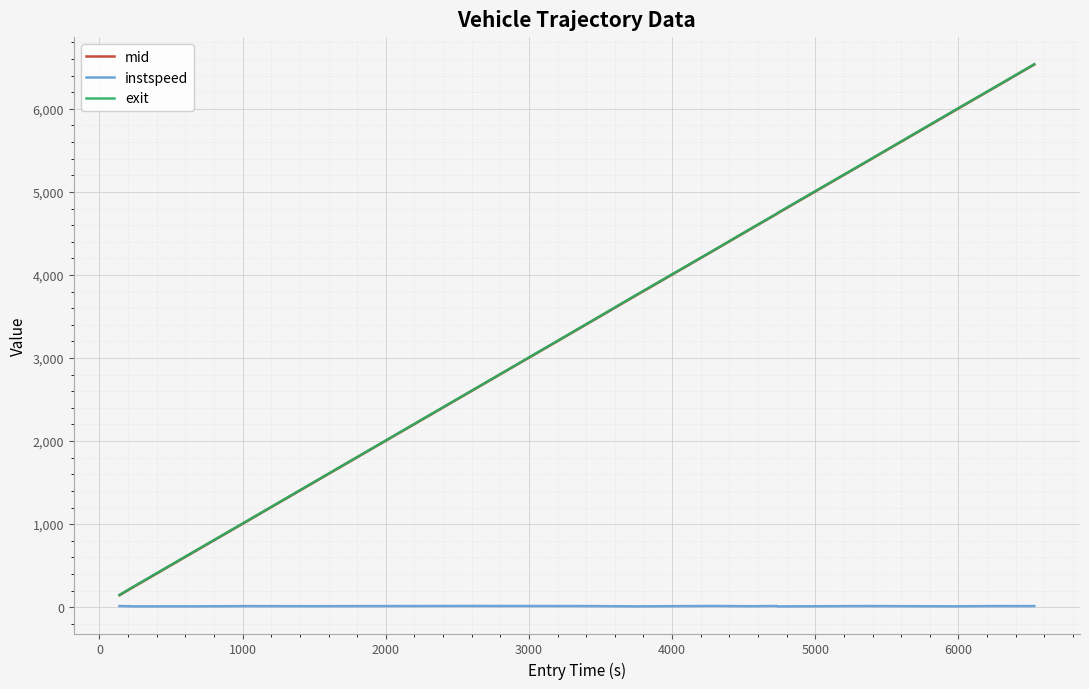

What are all the series names shown in the legend?

mid, instspeed, exit